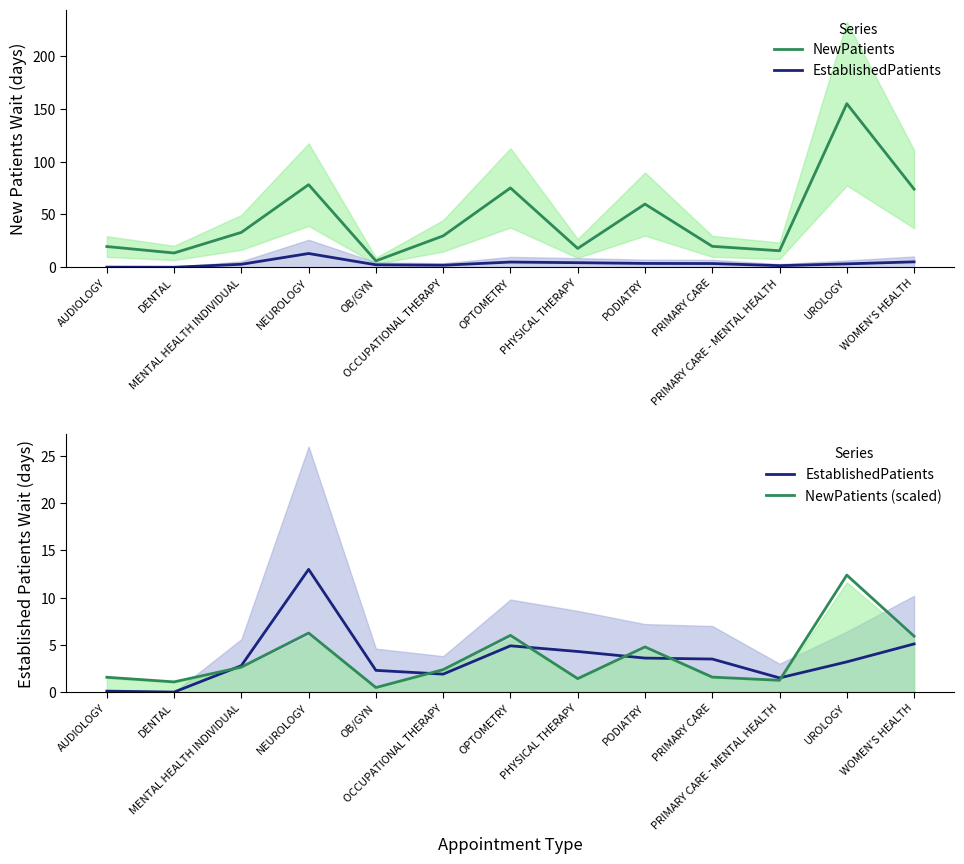

How many lines are shown in the chart?

3